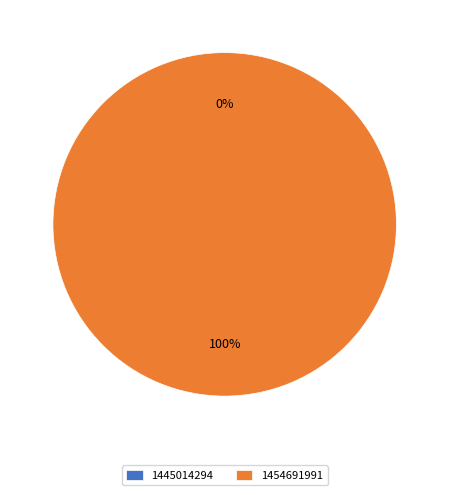

Count the number of slices in the pie.

2